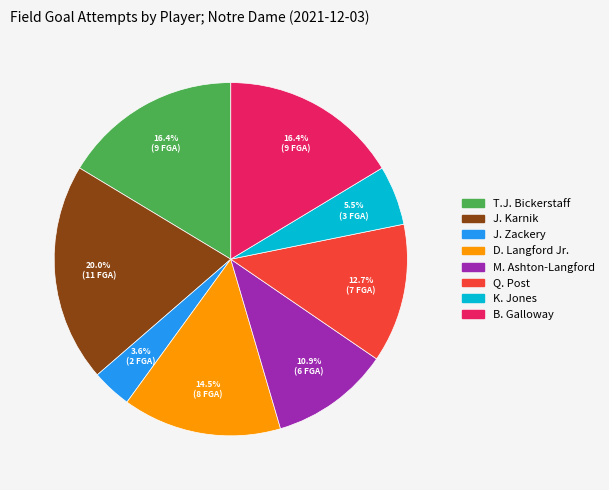

True or false: M. Ashton-Langford accounts for 11% of the total.

True